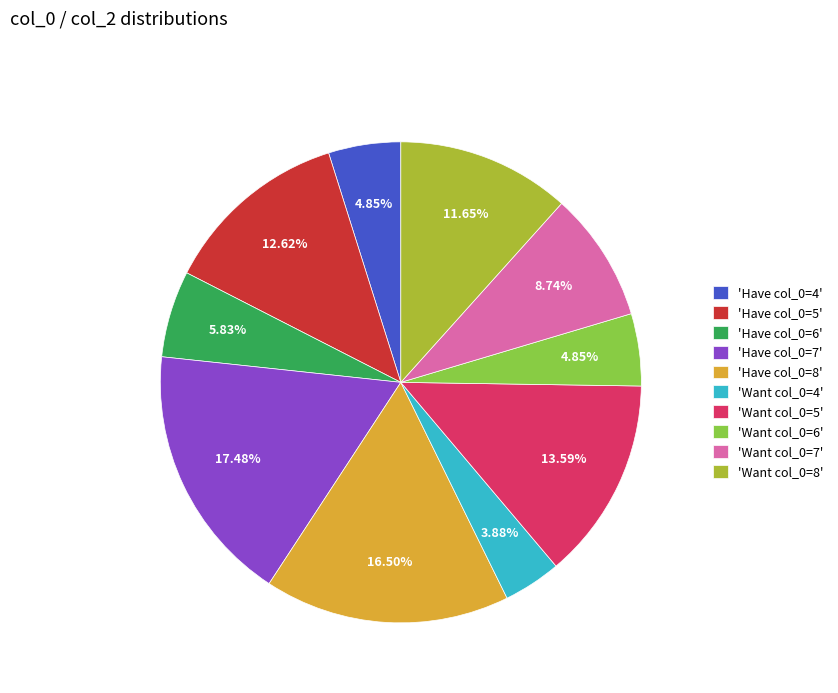

Combined, do 'Have col_0=8' and 'Have col_0=4' account for over 50%?

No